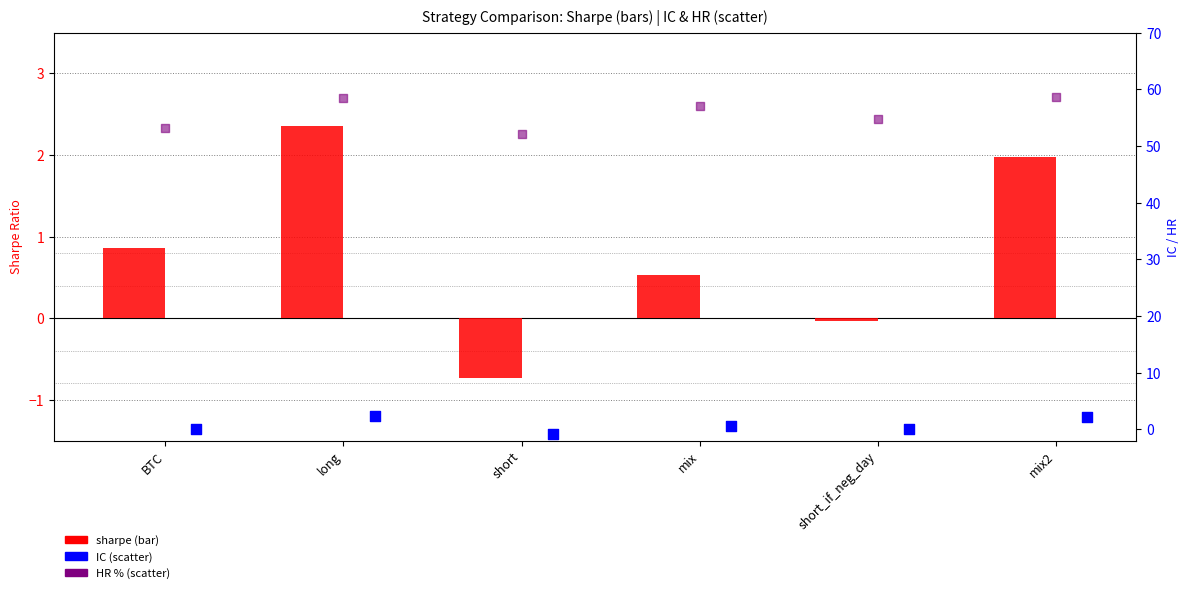

What are all the series names shown in the legend?

sharpe, IC, HR (%)